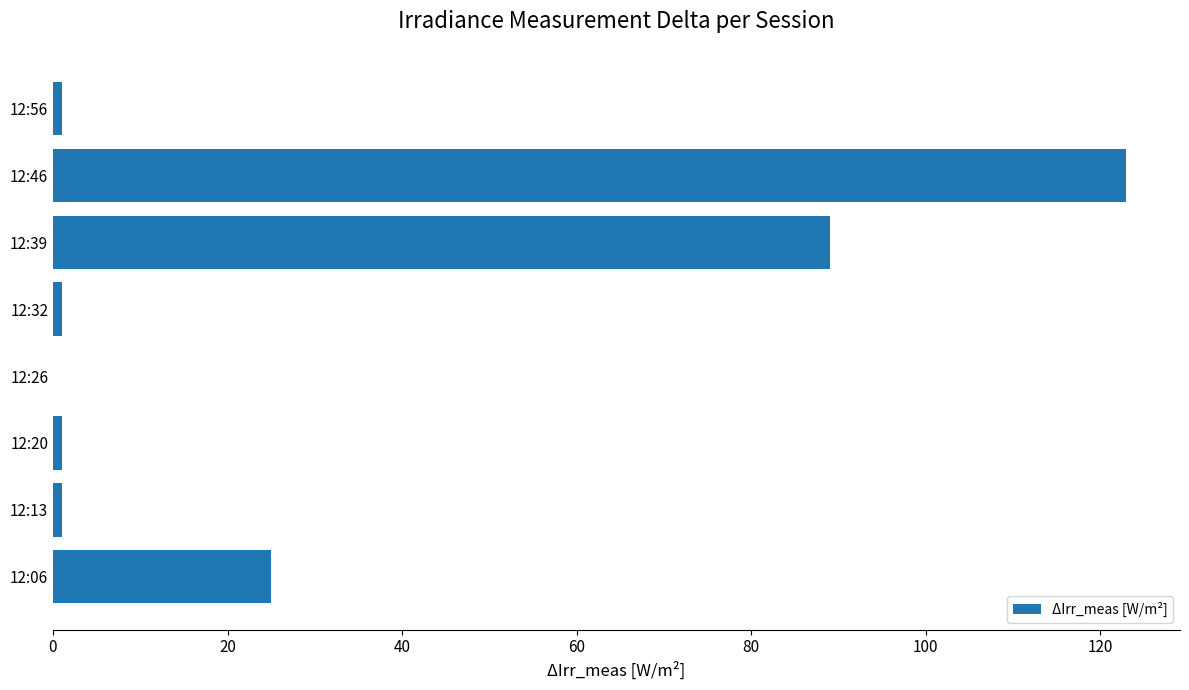

The chart shows a value of 0 at 12:26. True or false?

True